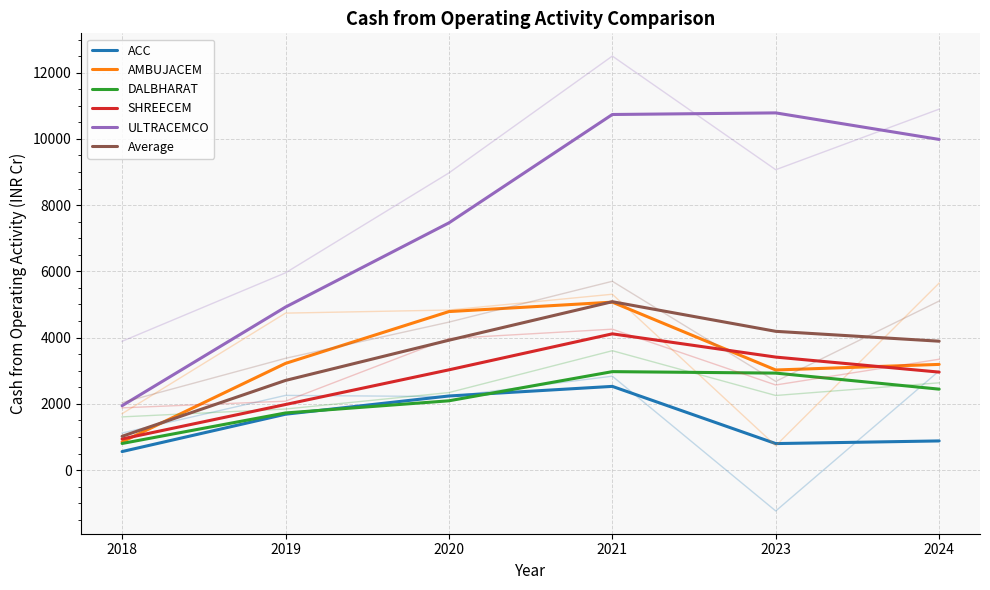

At which label does ACC reach its peak?

2021